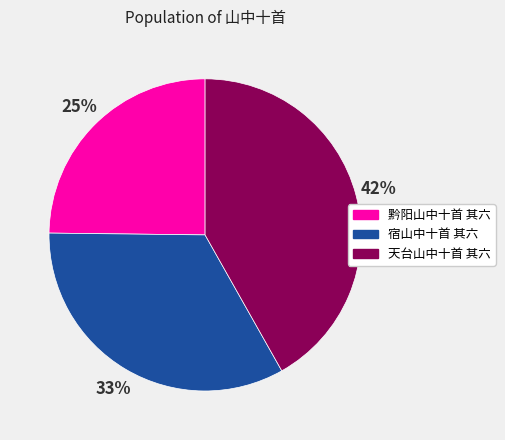

To the nearest percent, what is the average slice percentage?

33%